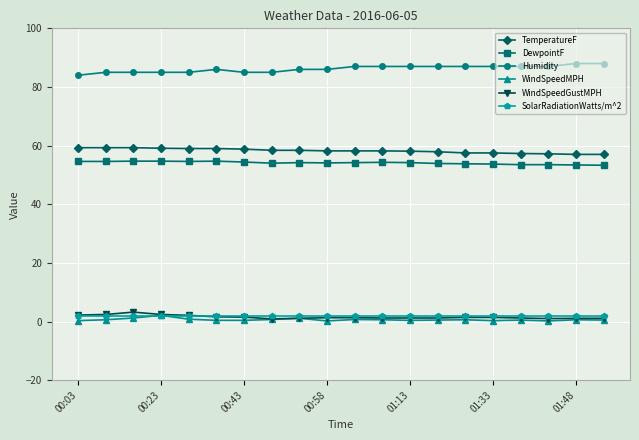

How many categories are shown in the chart?

20